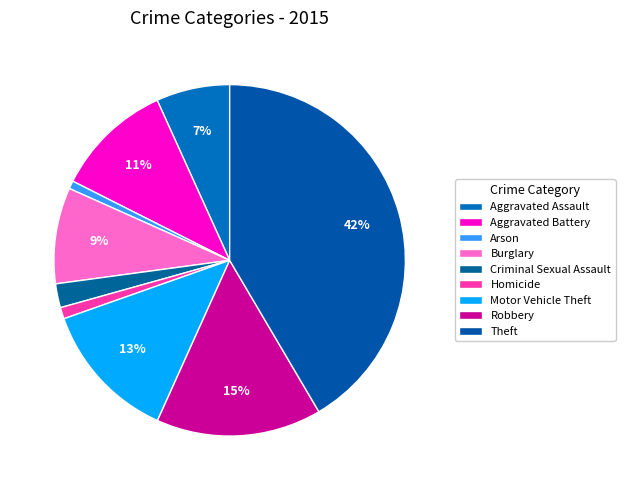

Count the number of slices in the pie.

9